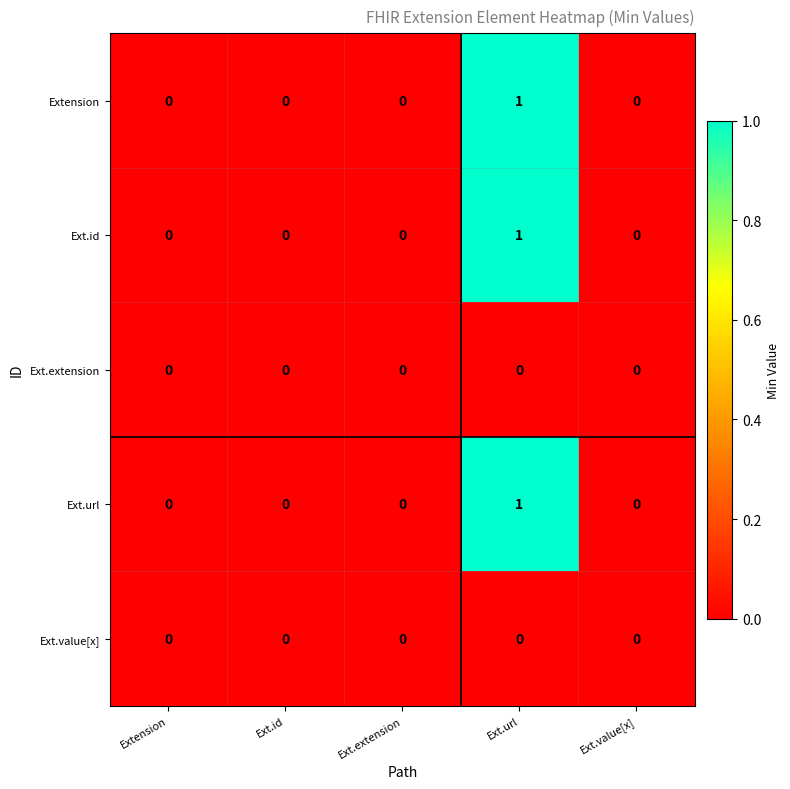

Reading right to left, extract all data points from this chart.

Extension: 0	1	0	0	0
Ext.id: 0	1	0	0	0
Ext.extension: 0	0	0	0	0
Ext.url: 0	1	0	0	0
Ext.value[x]: 0	0	0	0	0